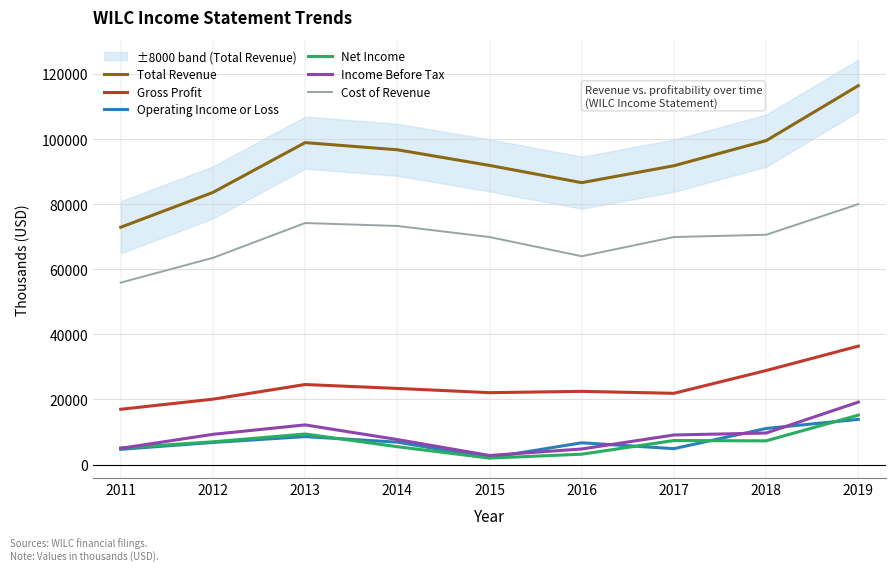

How many categories are shown in the chart?

9